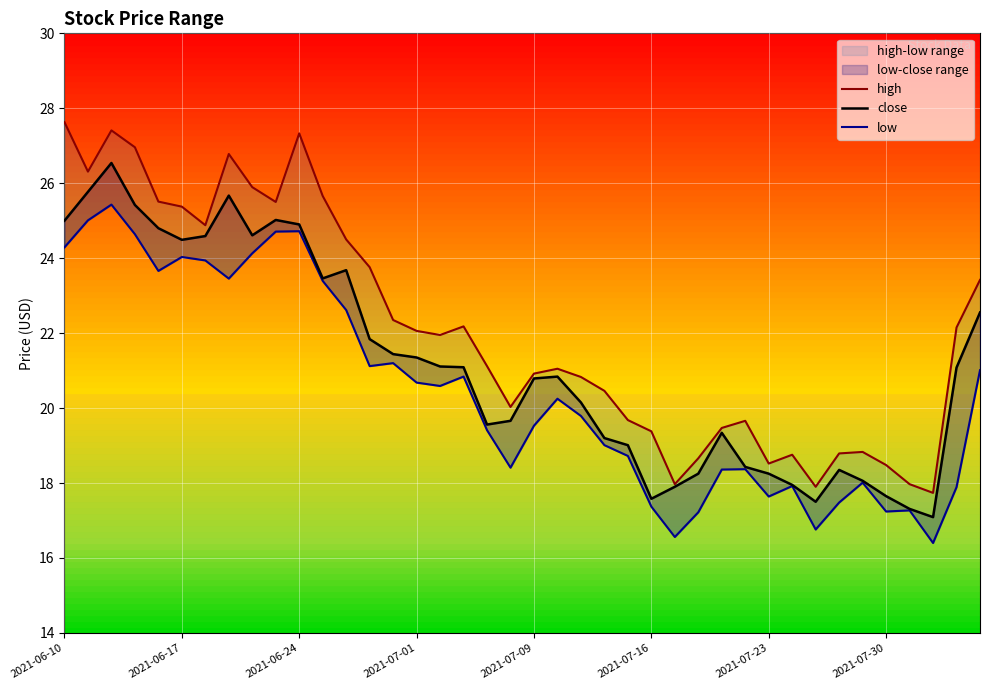

What is the difference between the close values at 16 and 12?

2.6